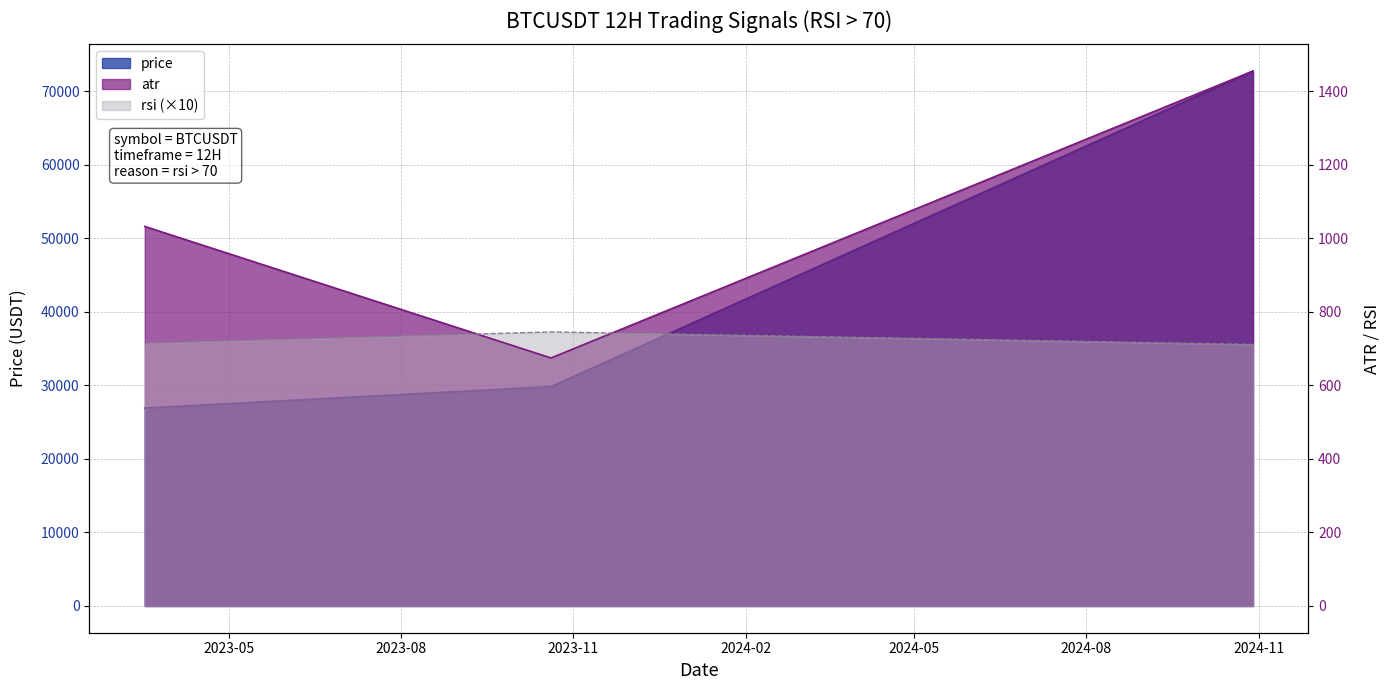

List the series in order of their peak value, highest first.

price, atr, rsi